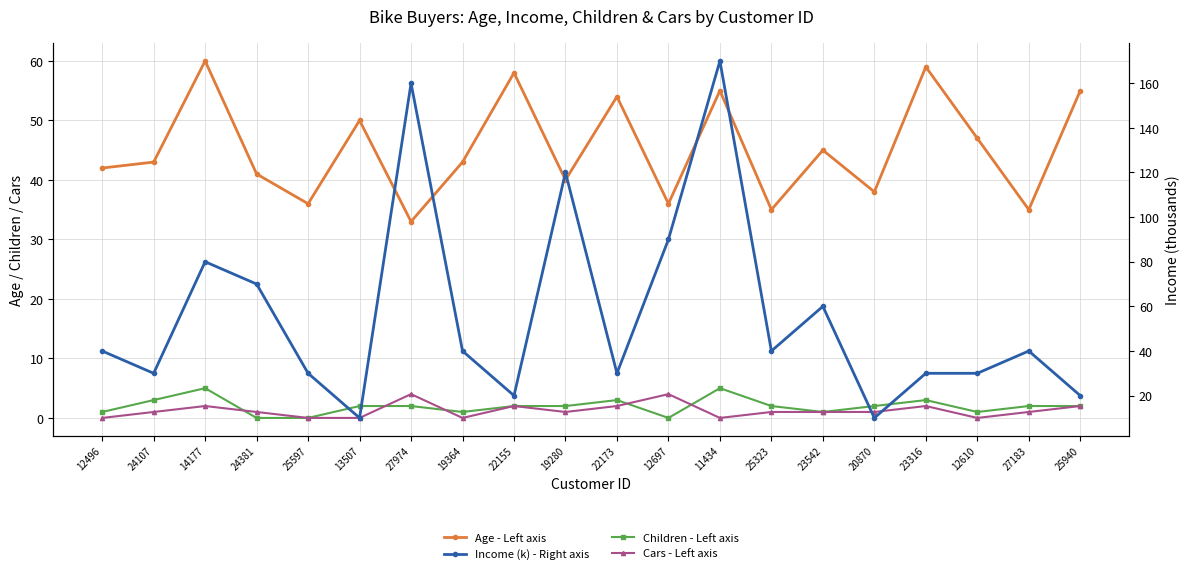

True or false: Cars - Left axis and Children - Left axis intersect in this chart.

True